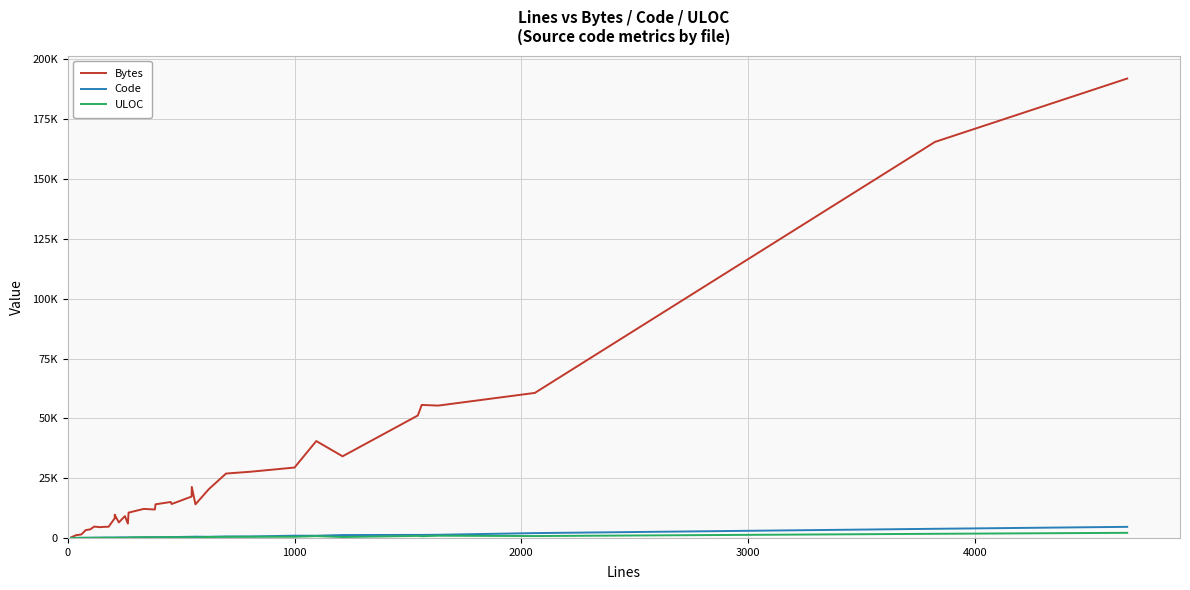

Is the value of ULOC at 7 greater than the value of Code at 31?

No